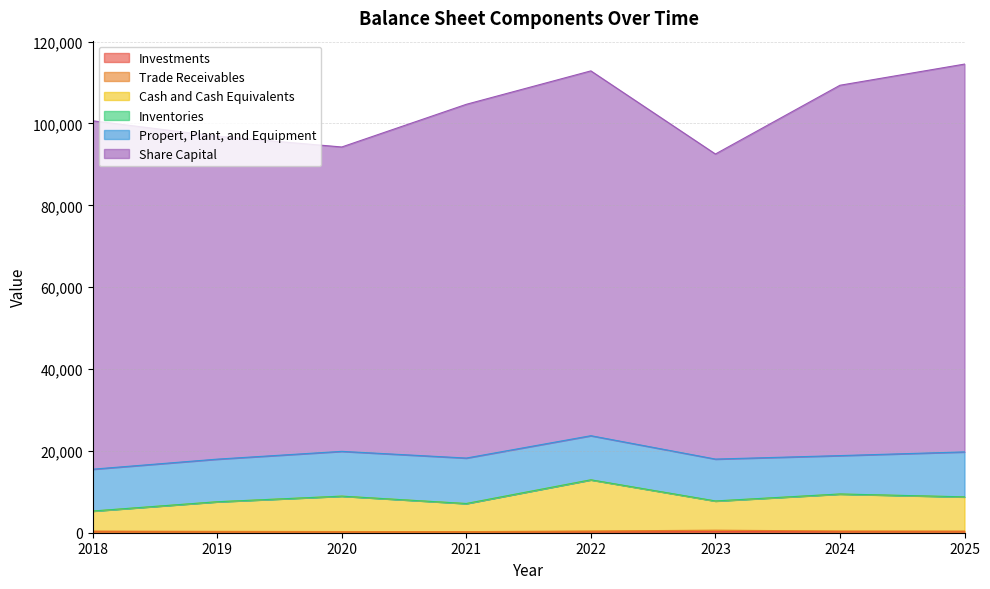

At which label does Propert, Plant, and Equipment first exceed 10774?

2020